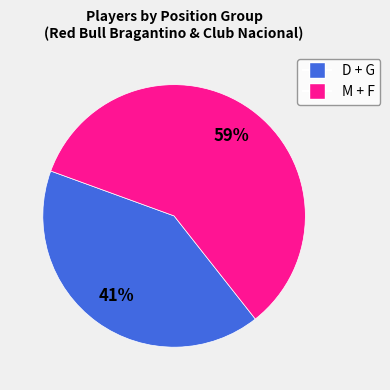

Is there a majority slice in this chart?

Yes